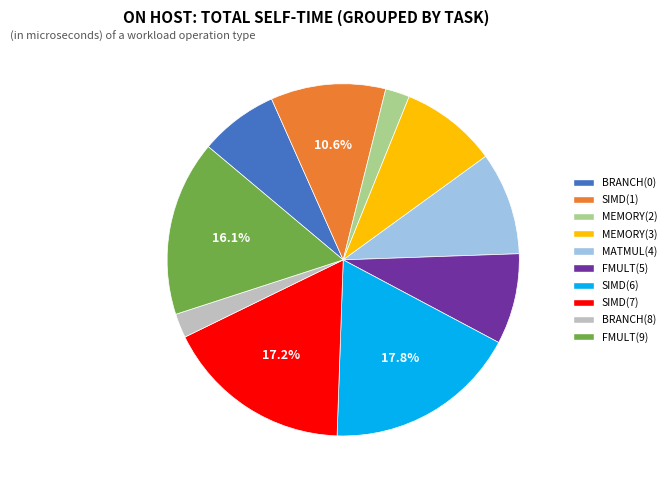

The BRANCH(8) slice represents 2% of the pie. True or false?

True